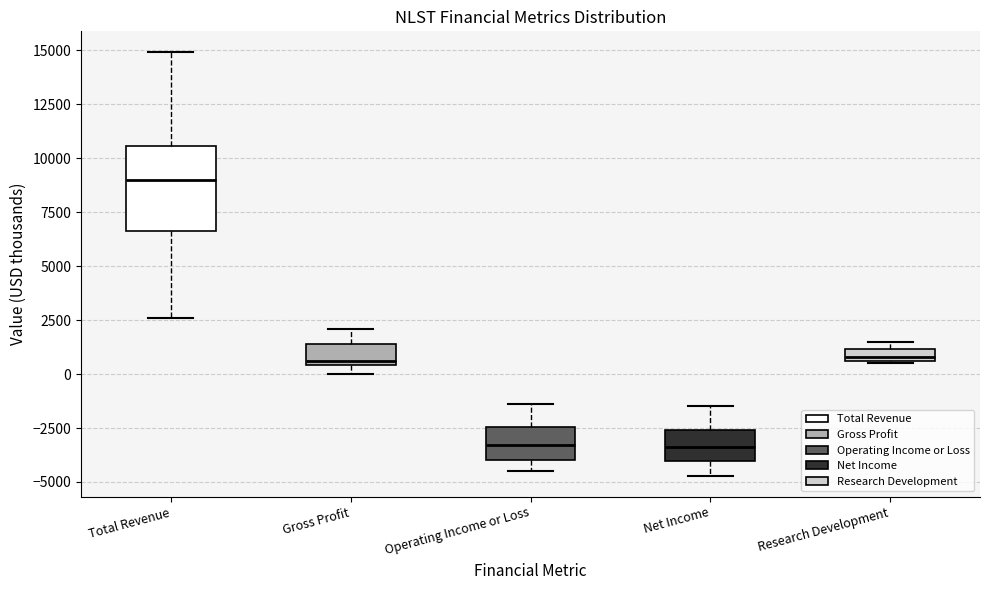

Where is the upper edge of the box for Gross Profit on the y-axis? The values are not printed on the chart, so give them approximately, as read against the axis.

1500